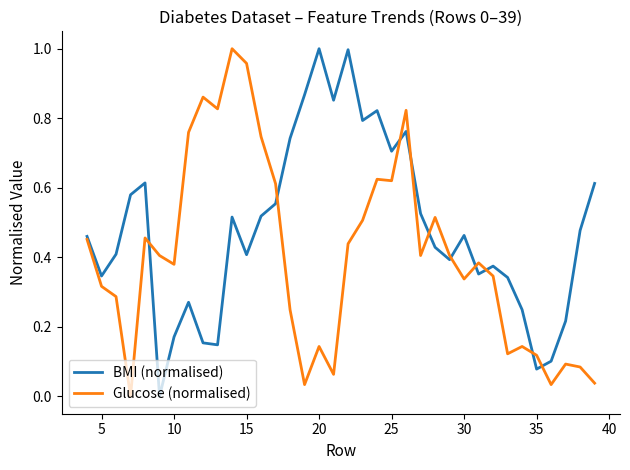

List the series in order of their overall mean, highest first.

BMI (normalised), Glucose (normalised)